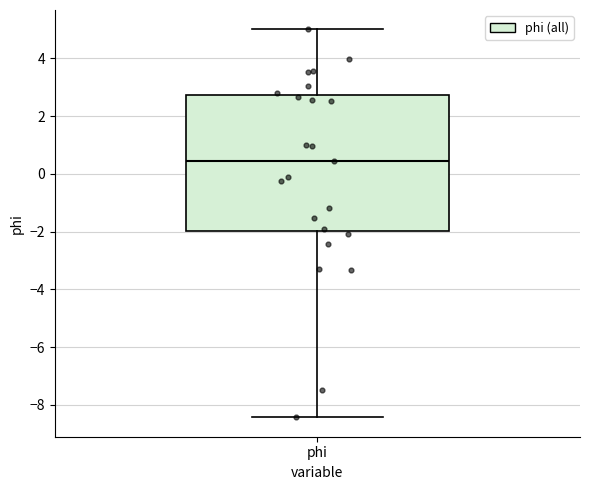

Where does the lower whisker of the box for phi end on the y-axis? The values are not printed on the chart, so give them approximately, as read against the axis.

-8.4